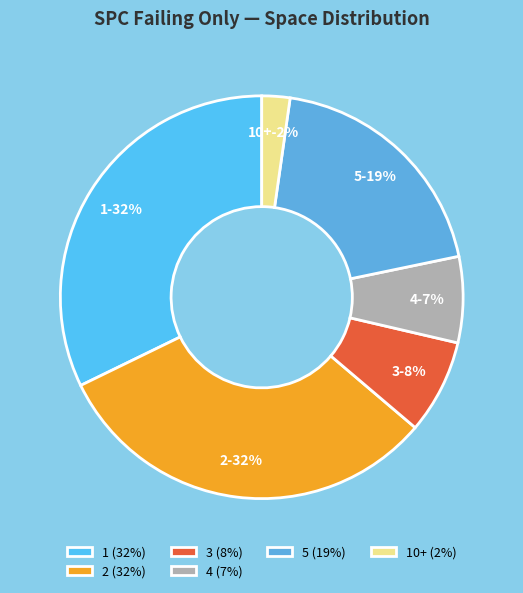

Do 3 and 7 together represent more than half of the pie?

No